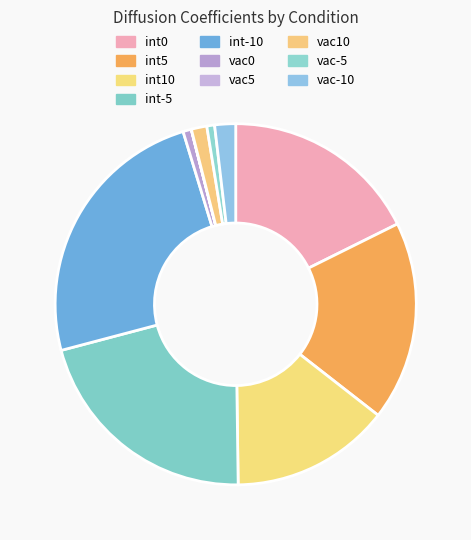

How much of the chart is everything except int0?

82.3%